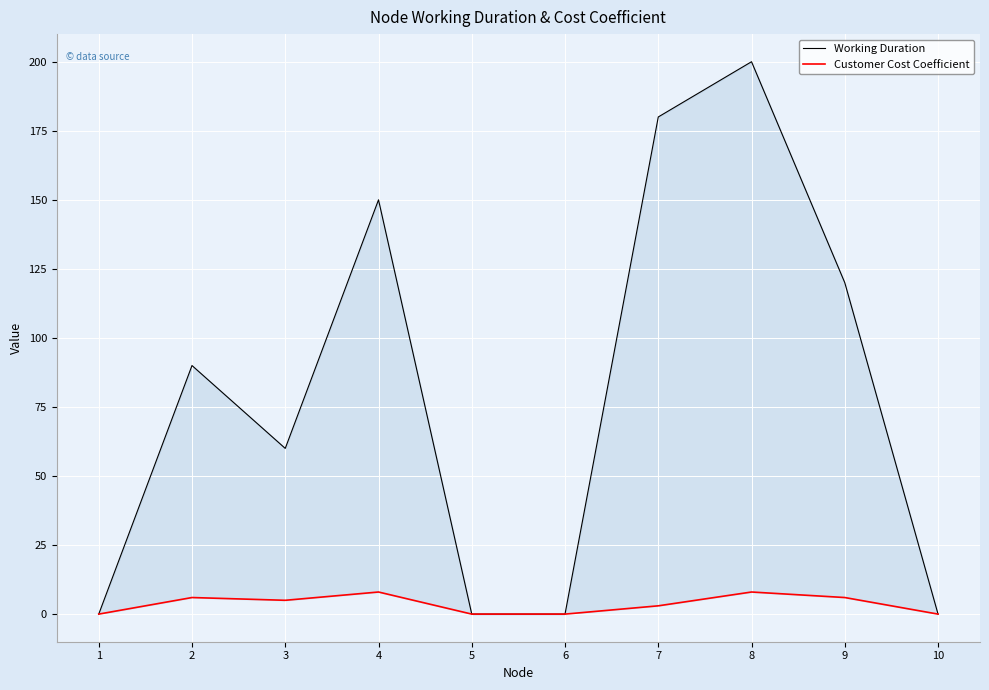

Reading right to left, transcribe all the data shown in this chart.

Working Duration: 0	120	200	180	0	0	150	60	90	0
Customer Cost Coefficient: 0	6	8	3	0	0	8	5	6	0